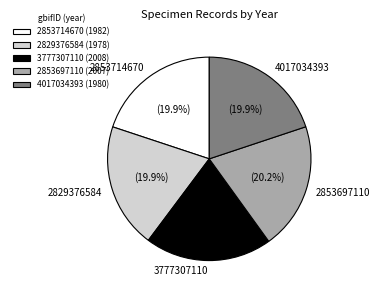

To the nearest percent, what percentage of the pie is 2853697110?

20%